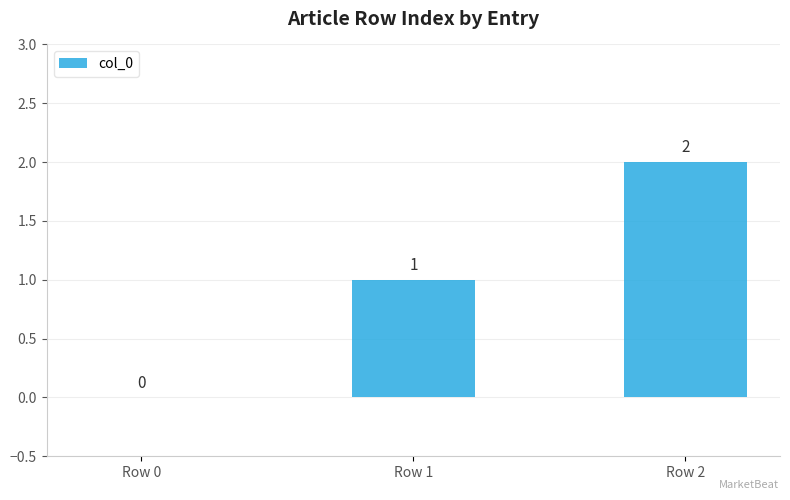

True or false: the data shows 1 at Row 0.

False